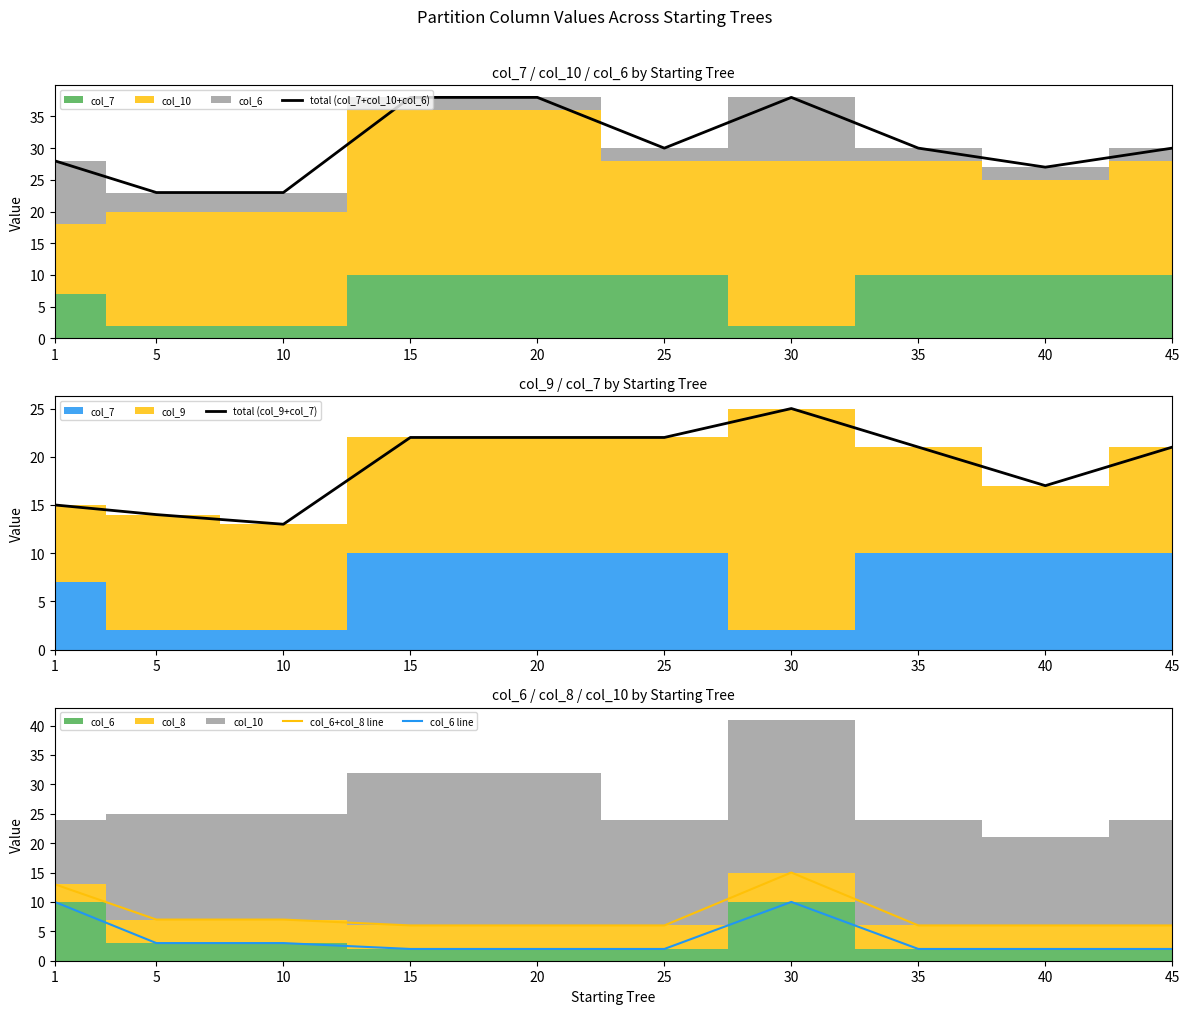

What is the value of the col_6+col_8 line point at the 1st from the left?

13